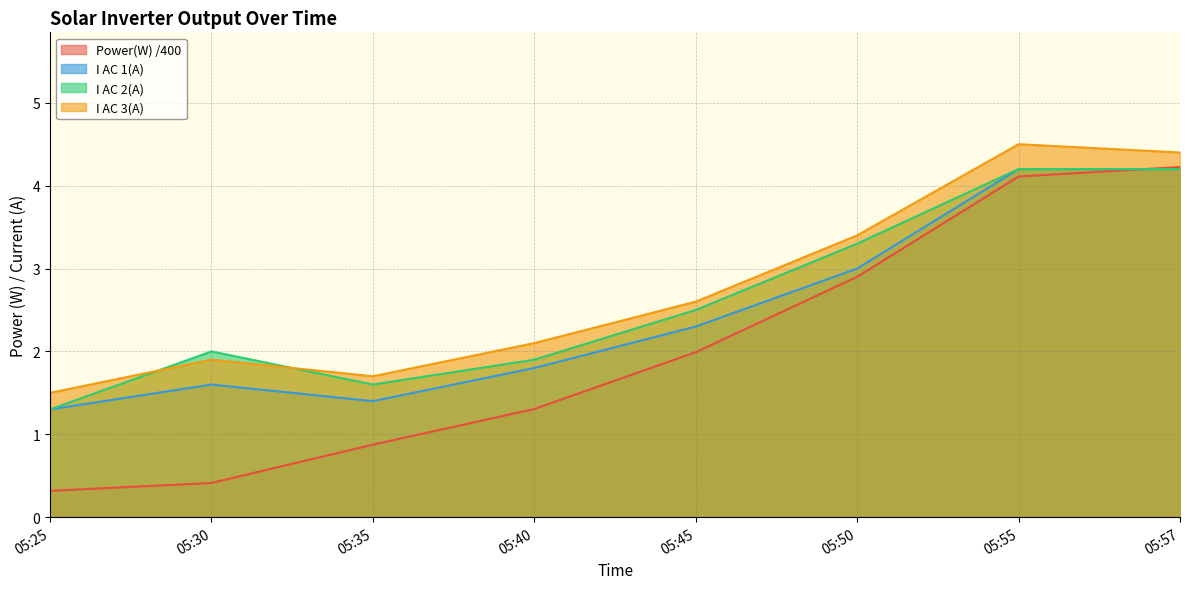

Reading left to right, transcribe all the data shown in this chart.

Power(W): 0.3	0.4	0.9	1.3	2.0	2.9	4.1	4.2
I AC 1(A): 1.3	1.6	1.4	1.8	2.3	3.0	4.2	4.2
I AC 2(A): 1.3	2.0	1.6	1.9	2.5	3.3	4.2	4.2
I AC 3(A): 1.5	1.9	1.7	2.1	2.6	3.4	4.5	4.4